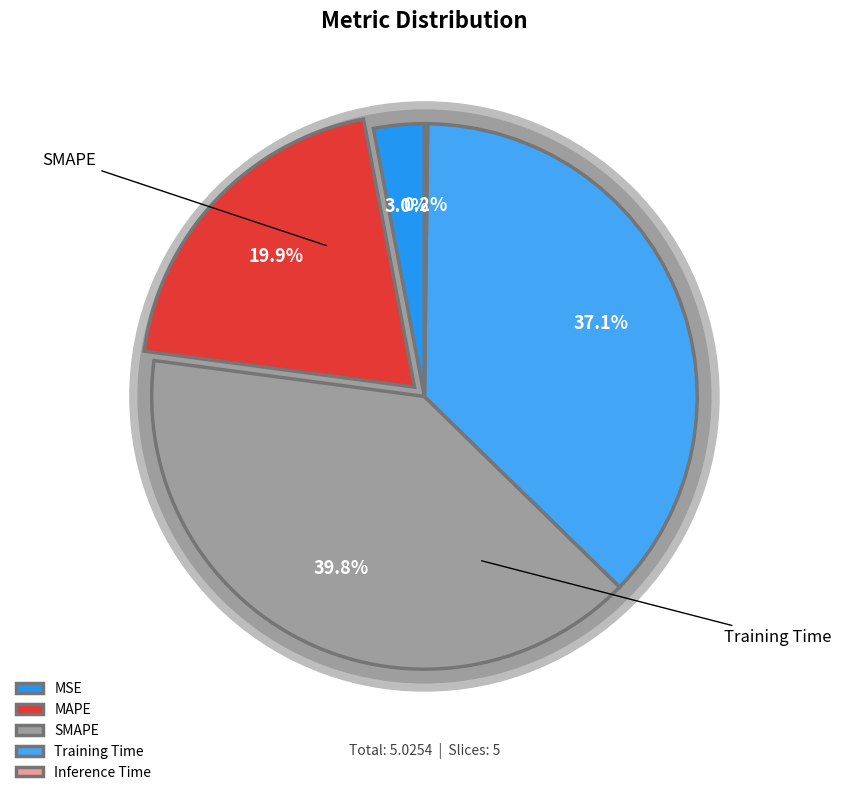

To the nearest percent, what portion does Training Time represent?

37%